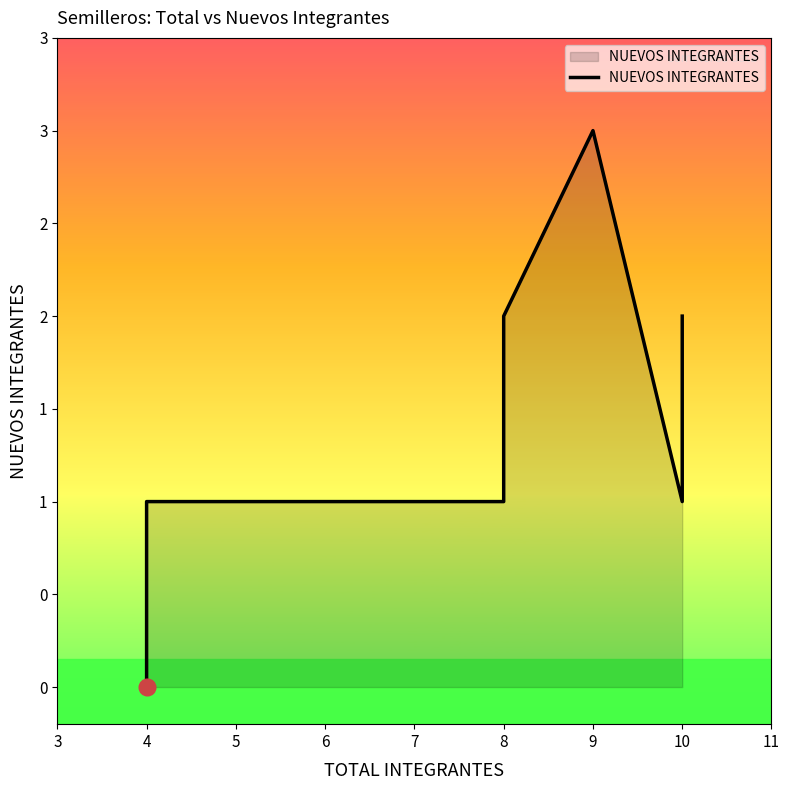

Reading left to right, list all the values displayed in this chart.

0	0	0	1	1	2	3	1	2